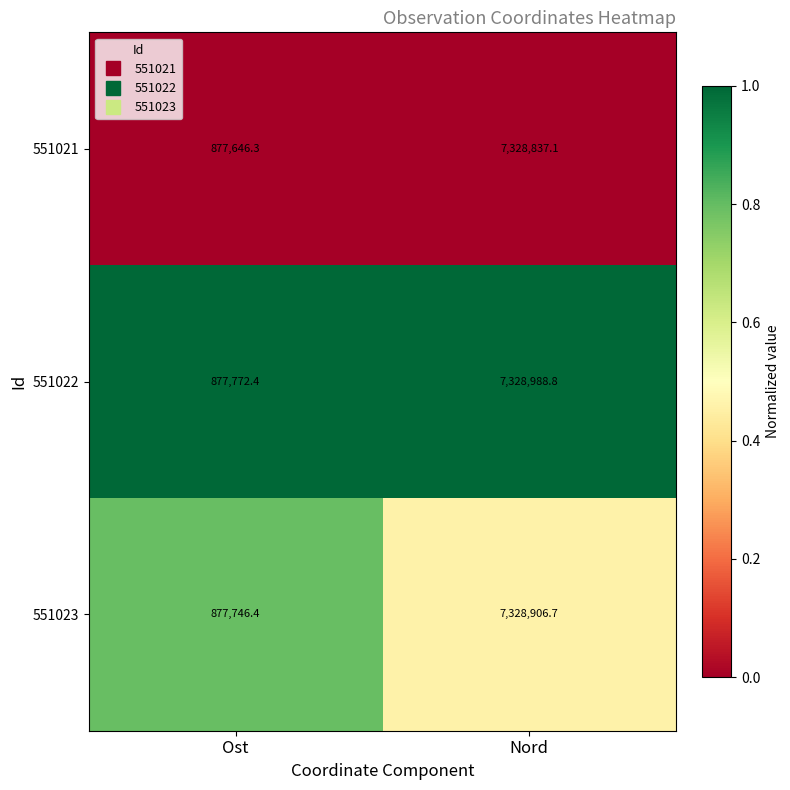

Is it true that 551022 equals 7328988.8 at Nord?

True